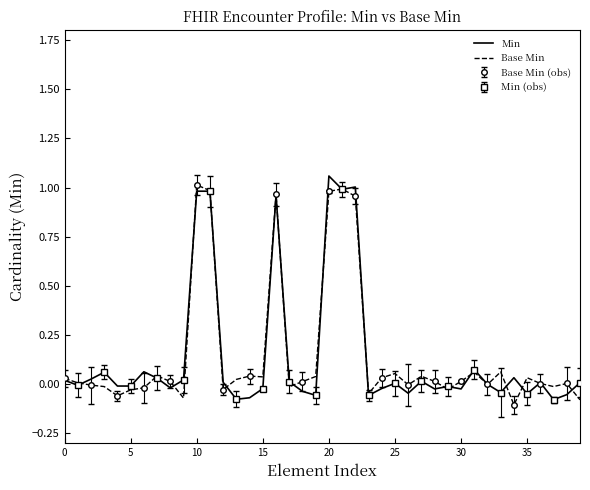

What is the highest value of the Base Min series?

1.0